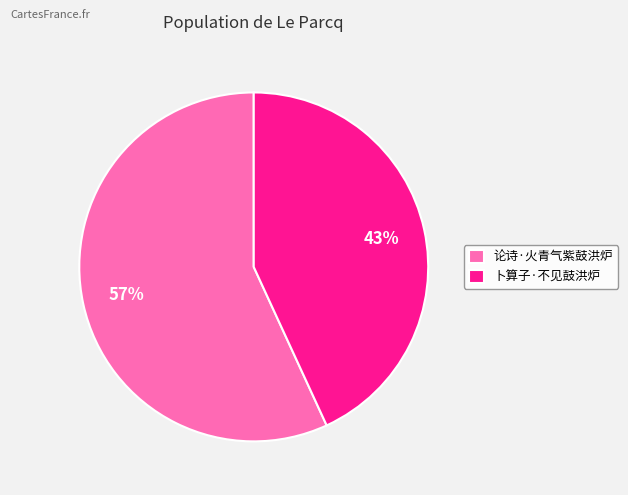

Rank the categories by value from highest to lowest.

论诗·火青气紫鼓洪炉, 卜算子·不见鼓洪炉